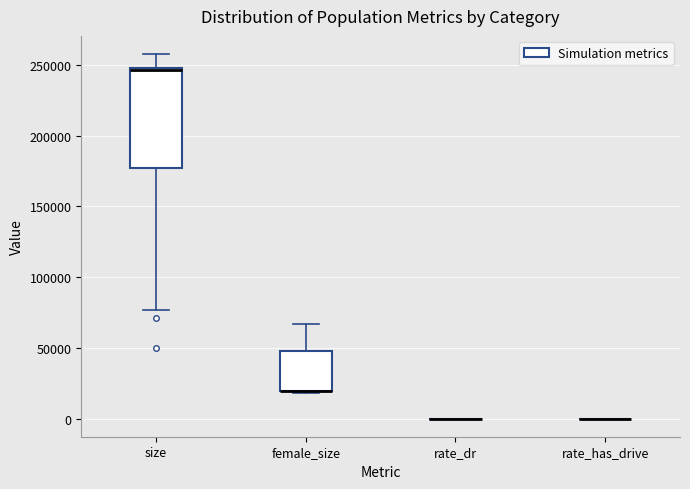

Reading left to right, transcribe this box plot: for each box, give where its median line is, the range the box spans, and where its two whiskers end, as read against the y-axis. The values are not printed on the chart, so give them approximately, as read against the axis.

size: median 245000, box 175000 to 250000, whiskers 75000 to 260000
female_size: median 20000 (drawn on the box's lower edge), box 20000 to 45000, whiskers 20000 to 65000
rate_dr: box collapsed to a line at 0, whiskers 0 to 0
rate_has_drive: box collapsed to a line at 0, whiskers 0 to 0